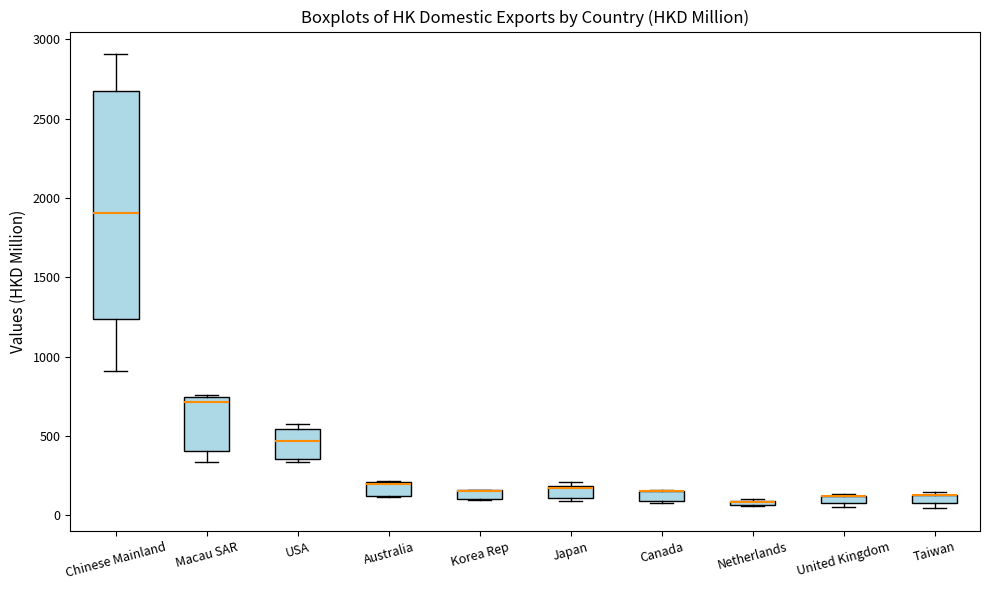

Which box is the tallest, from its lower edge to its upper edge?

Chinese Mainland